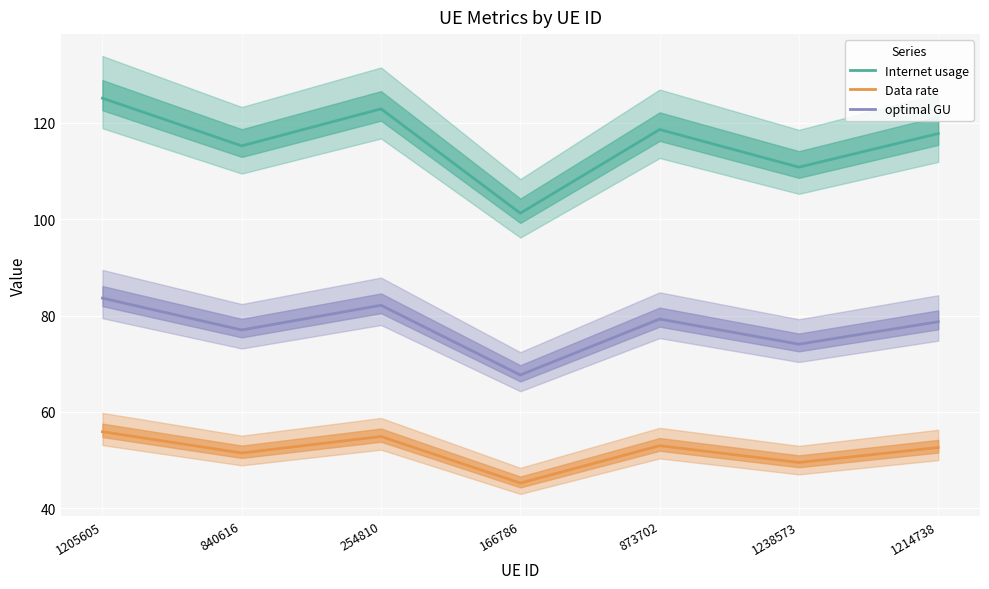

At which label does Data rate reach its peak?

1205605